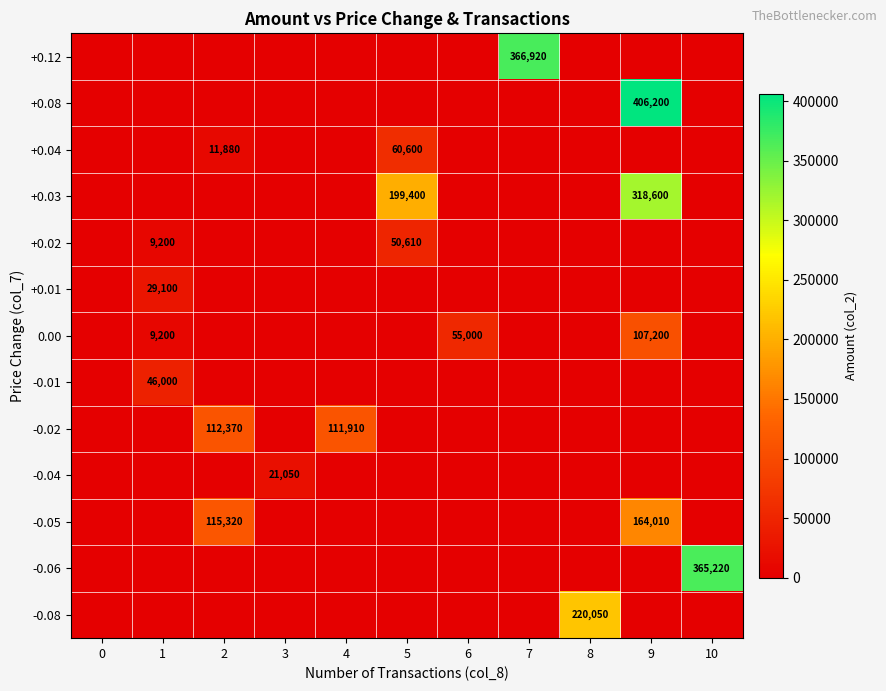

What is the difference between the highest and lowest values at 8?

220050